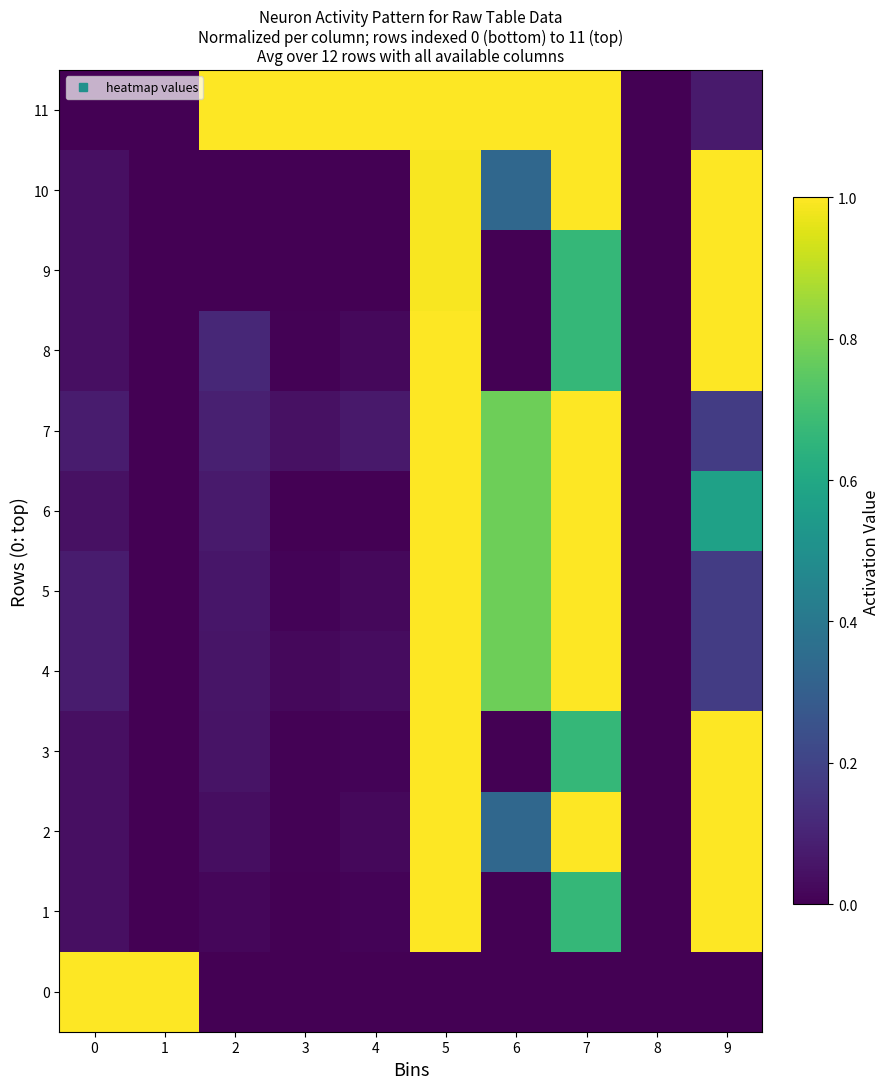

At how many categories does at least one series exceed 0?

9